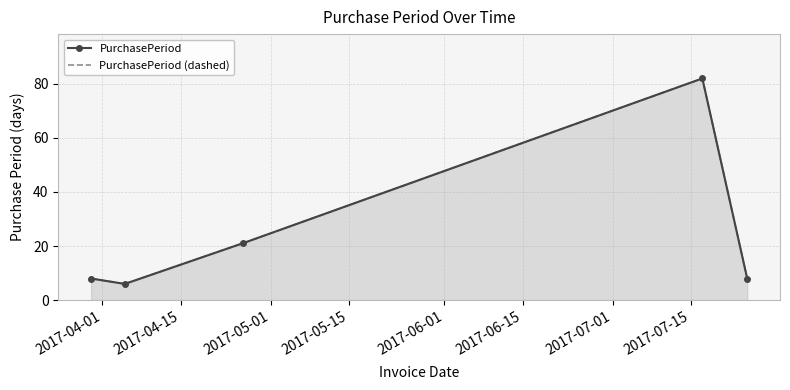

What position from the right is 2017-04-15?

4